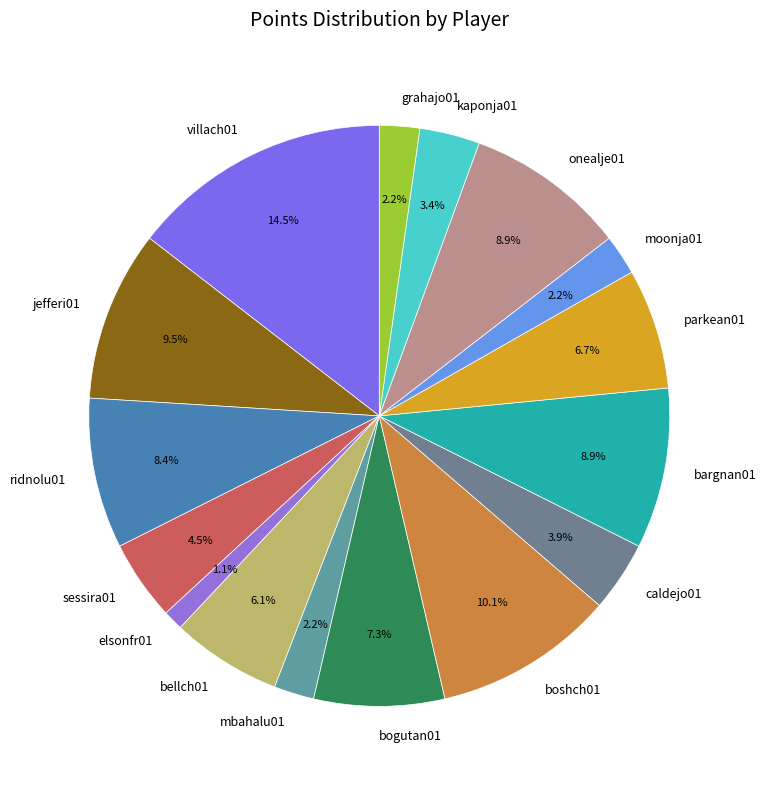

Does jefferi01 account for over 50% of the chart?

No